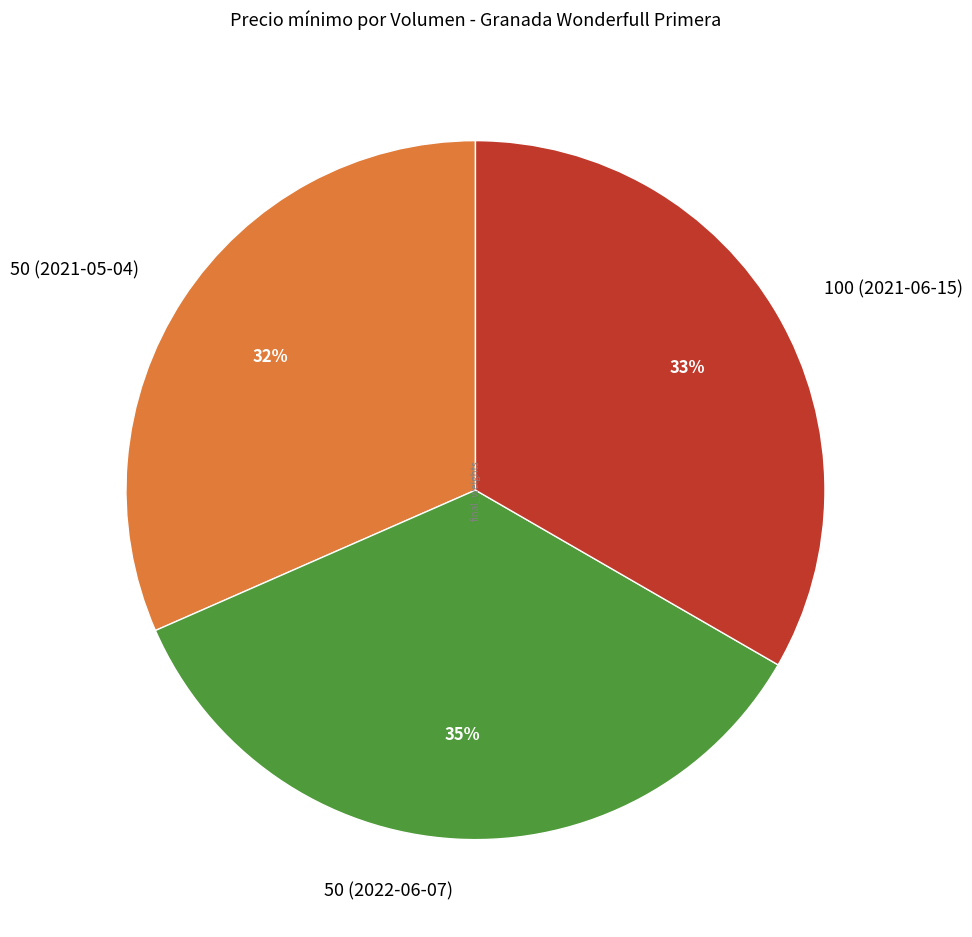

To the nearest percent, what is the combined percentage of 50 (2022-06-07) and 100 (2021-06-15)?

68%